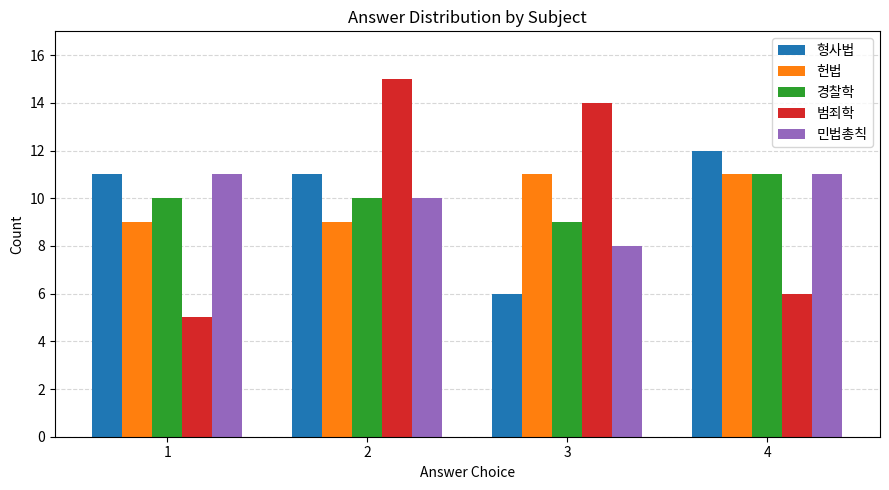

Is the value of 경찰학 at 3 greater than the value of 범죄학 at 2?

No